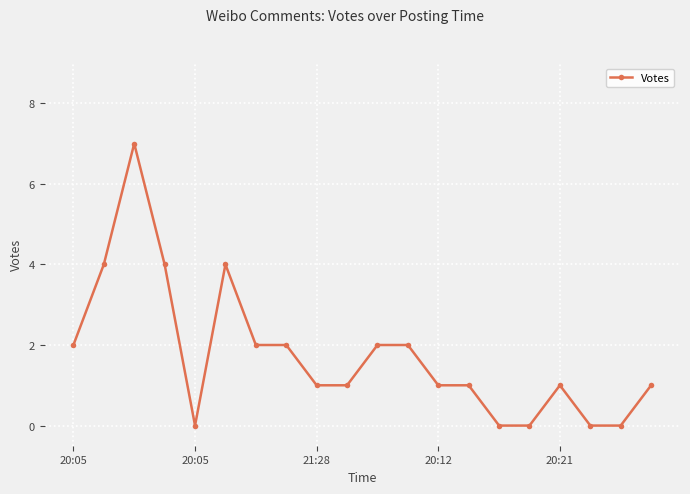

What is the maximum value shown in the chart?

7